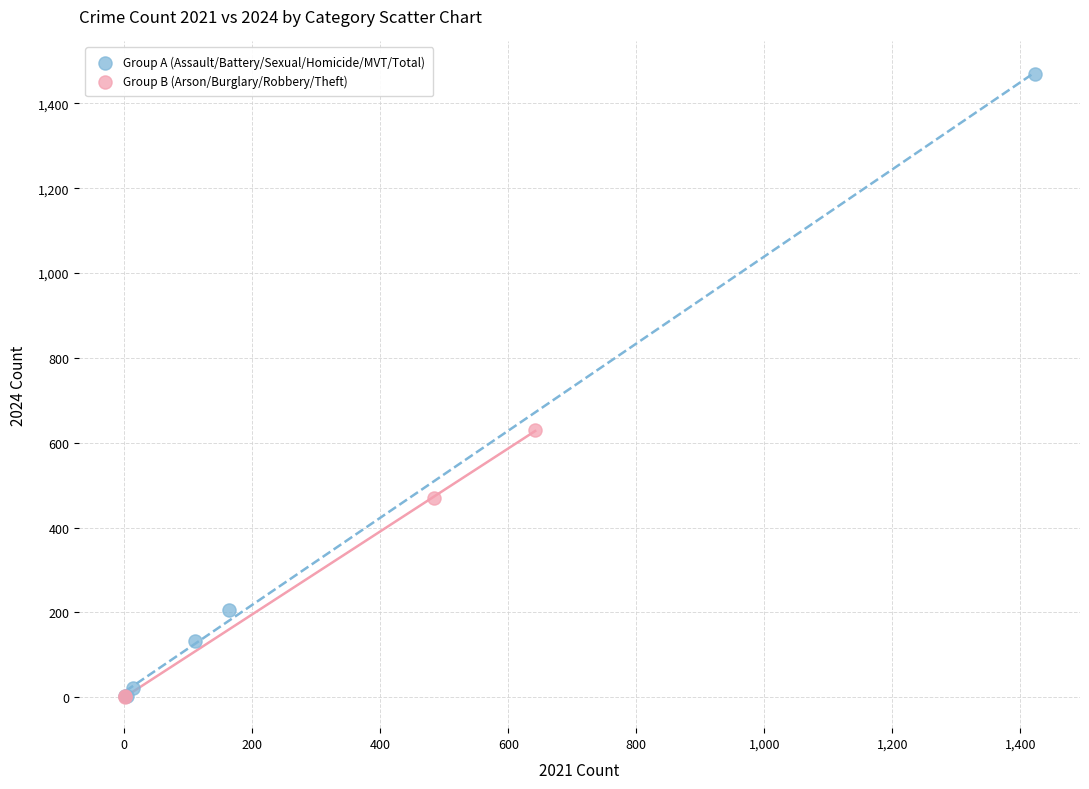

Which series has the largest Y range (max minus min)?

Group A (Assault/Battery/Sexual/Homicide/MVT/Total)